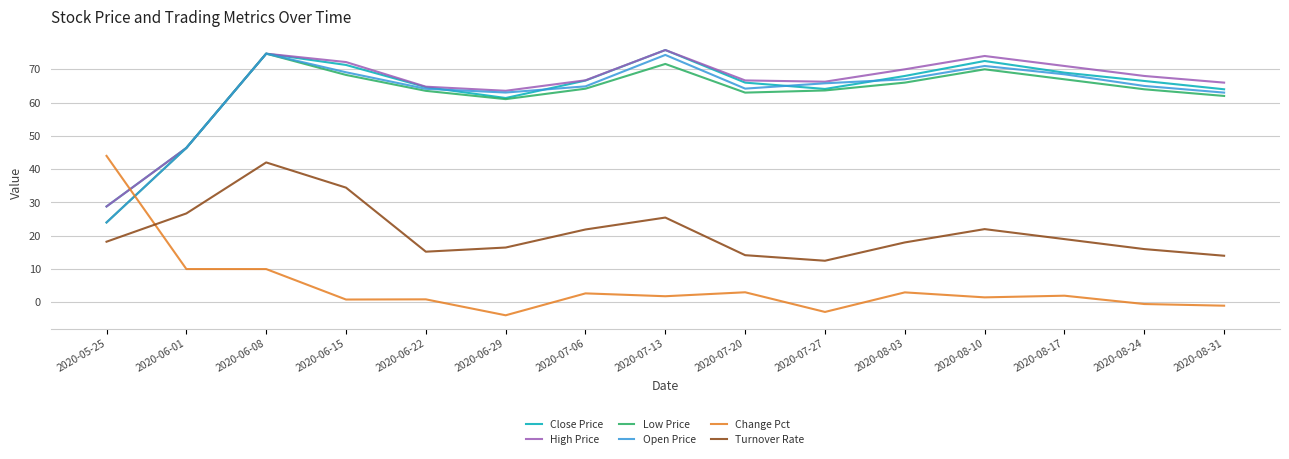

What is the minimum value shown in the chart?

-3.9